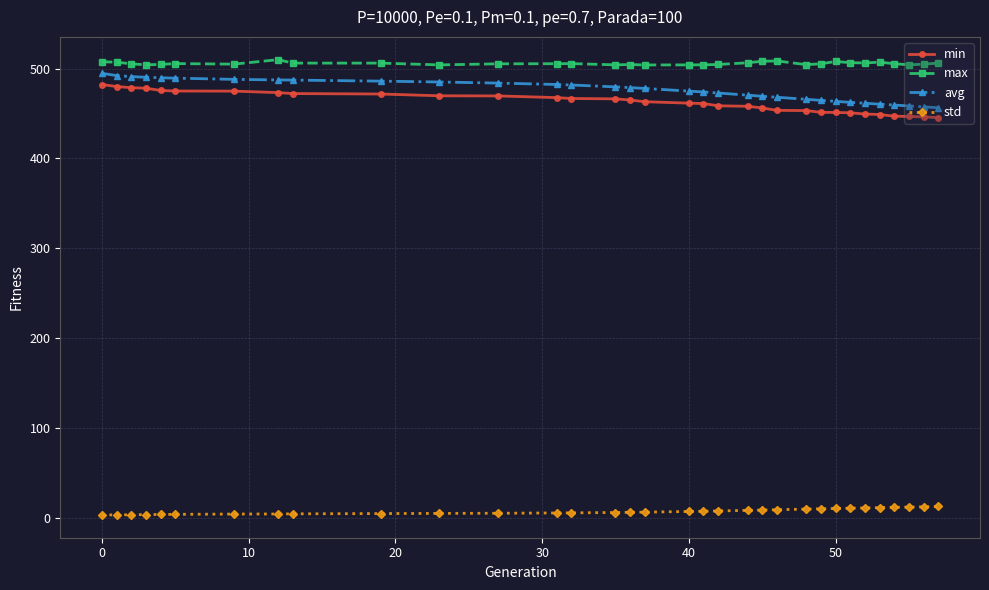

Which series has the largest total across all categories?

max